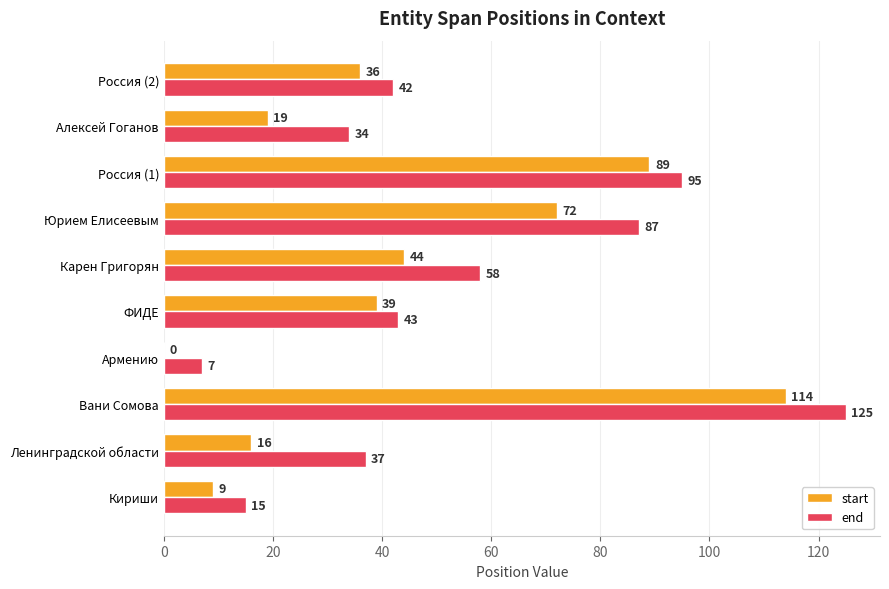

How many positive values does the start series have?

9